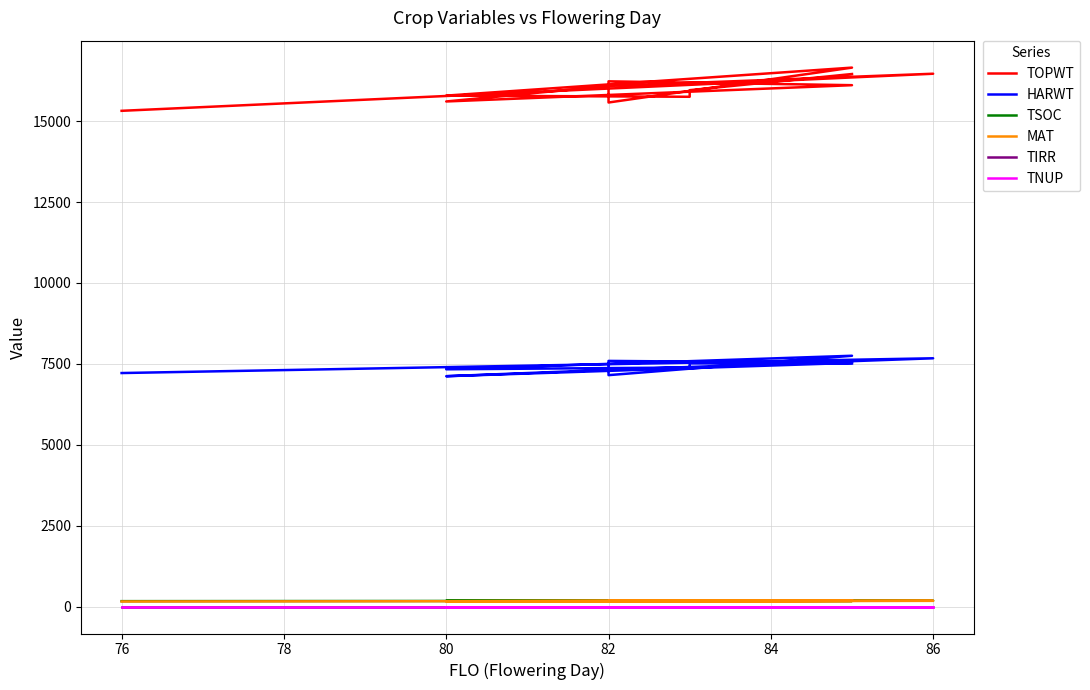

What is the spread (max minus min) of values at 80?

15789